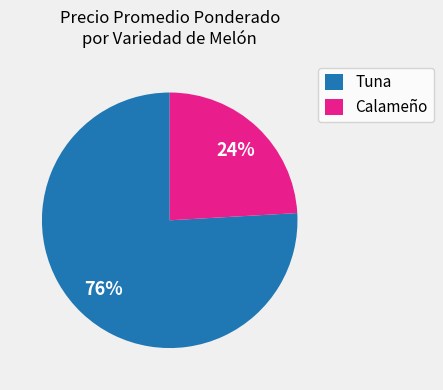

What percentage is the Tuna slice, to the nearest percent?

76%